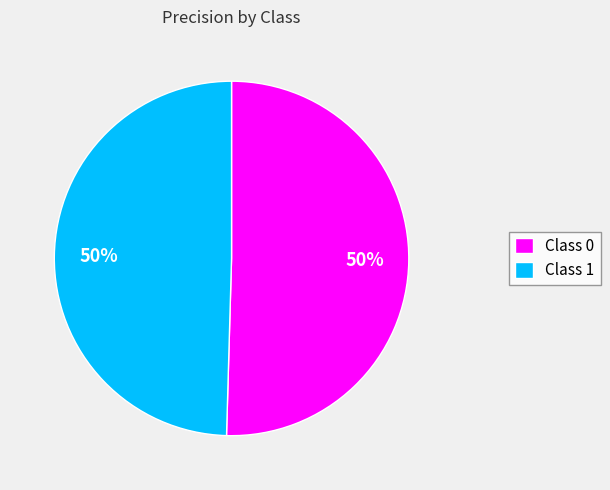

To the nearest percent, what percentage of the pie is Class 1?

50%